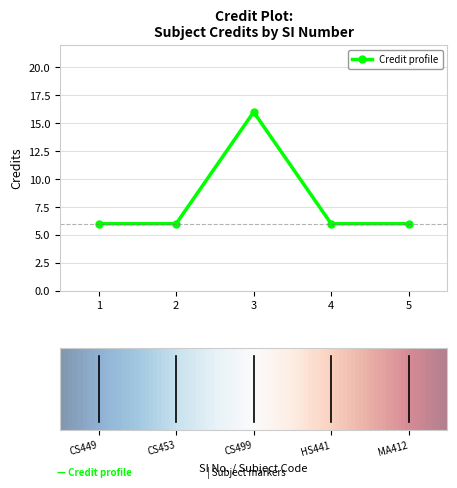

What is the value of the 4th point from the left?

6